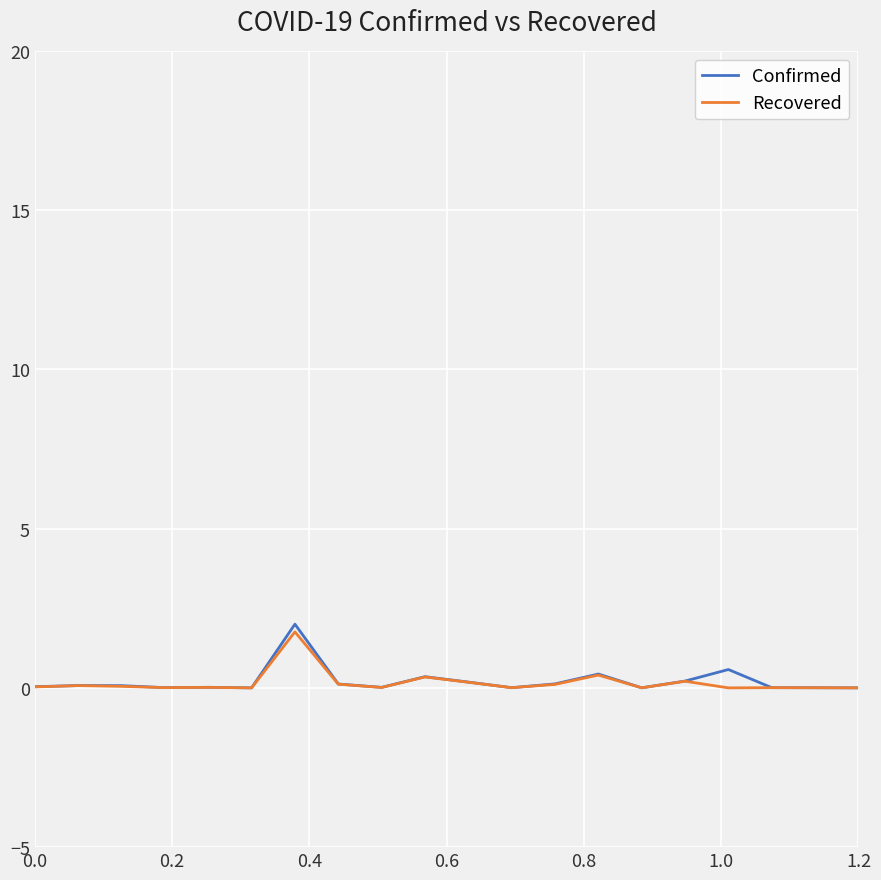

Which series has the largest range (max minus min)?

Confirmed